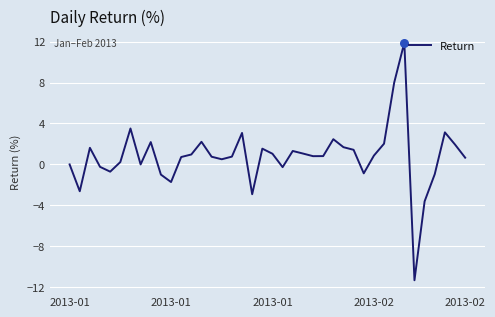

What is the difference between the maximum and minimum values?

23.2